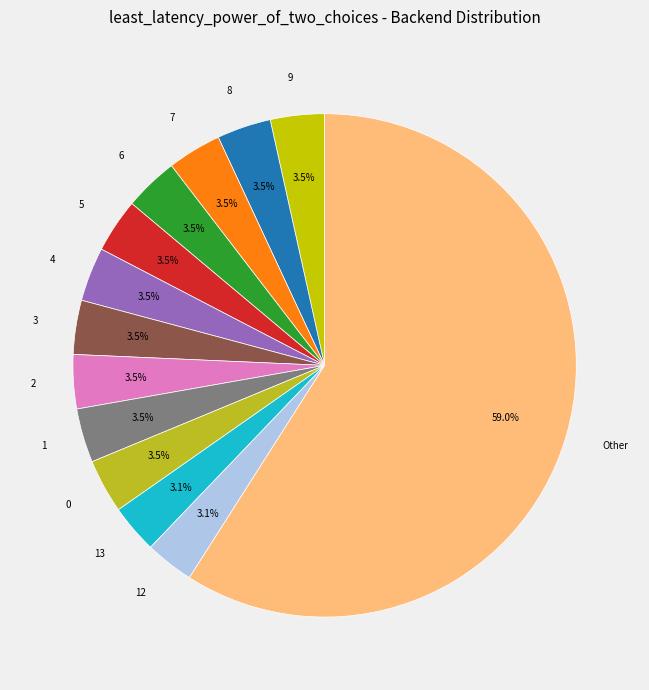

Combined, do 8 and 2 account for over 50%?

No